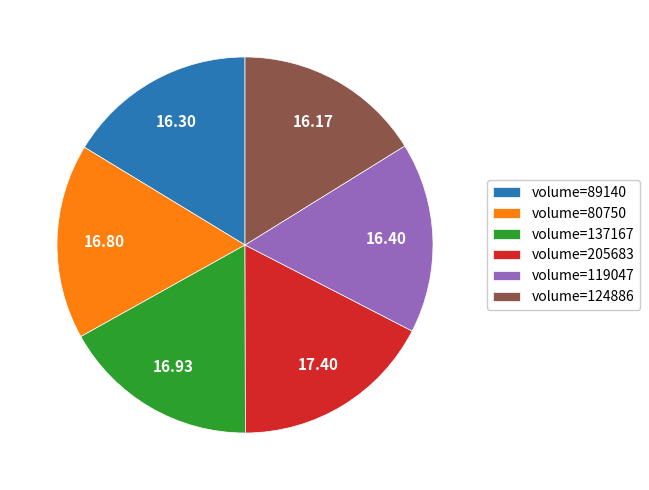

Does any single category account for the majority?

No